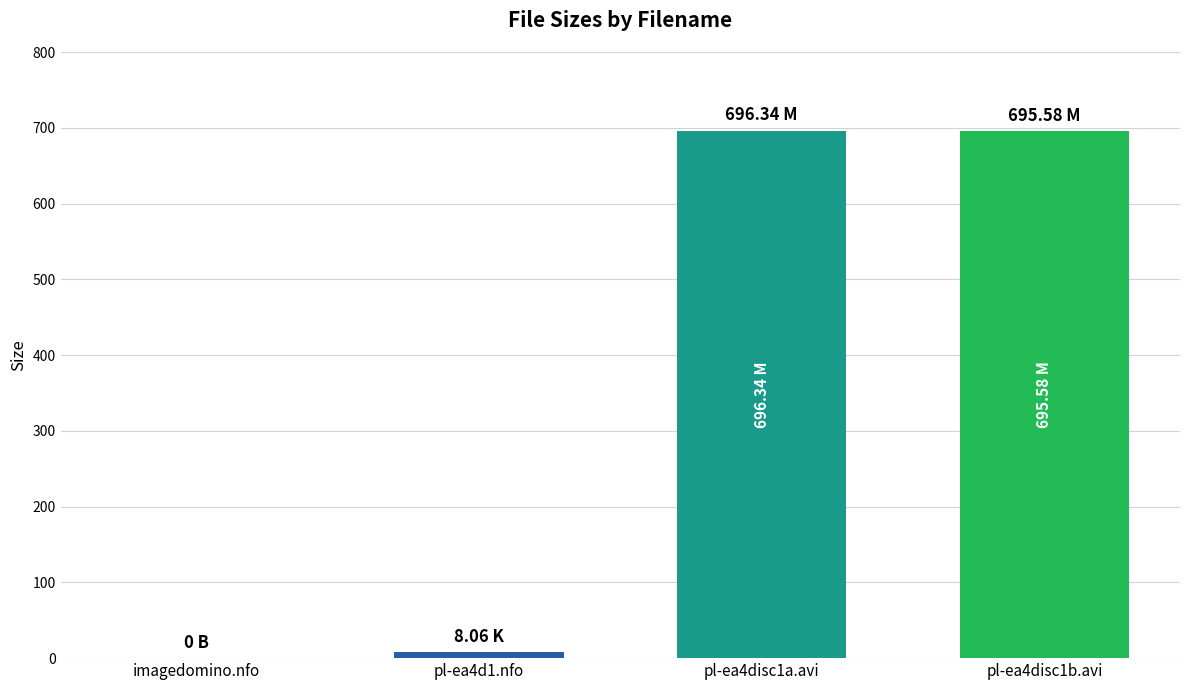

The chart shows a value of -212.6 at imagedomino.nfo. True or false?

False